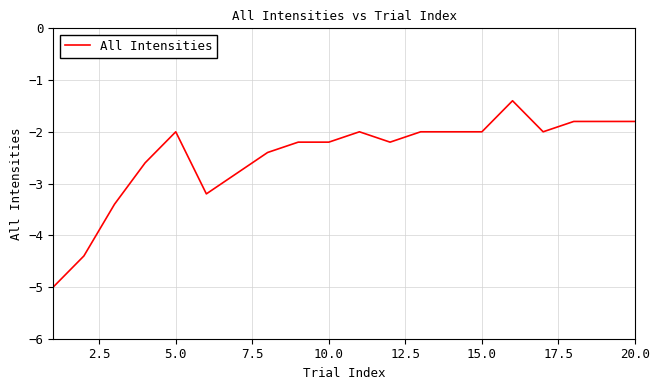

What is the smallest value displayed?

-5.0